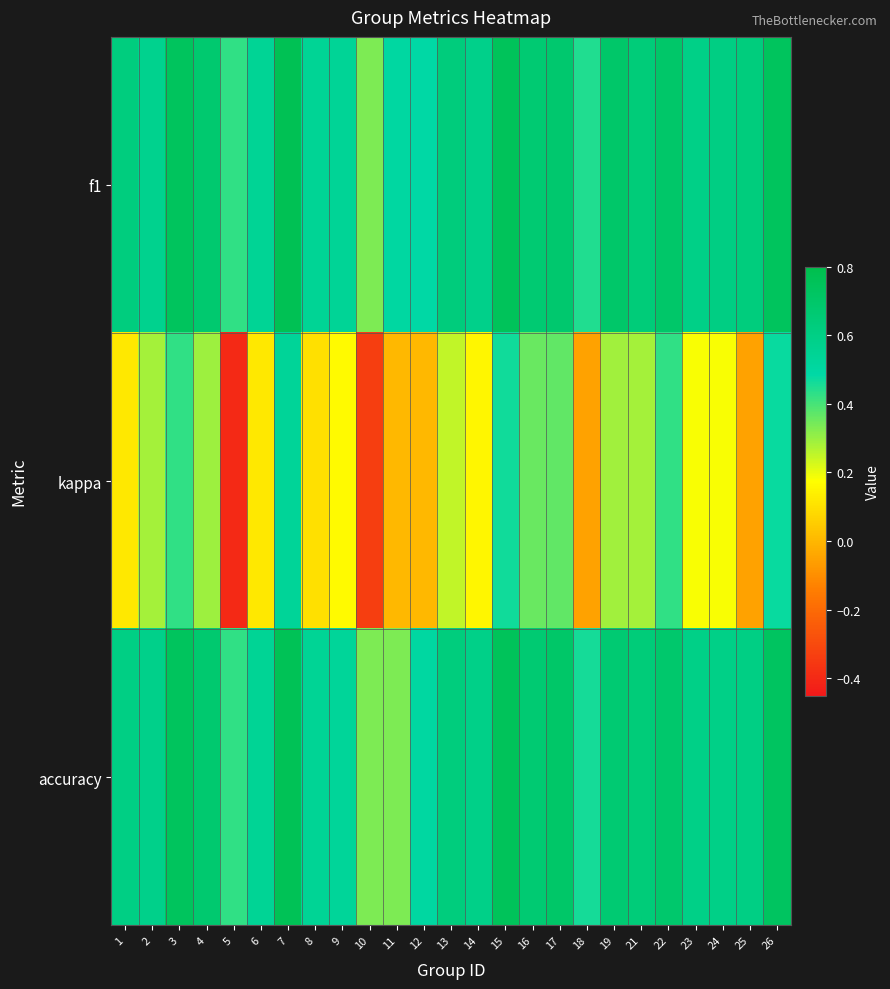

At 24, list the series in order from smallest to largest.

kappa, accuracy, f1